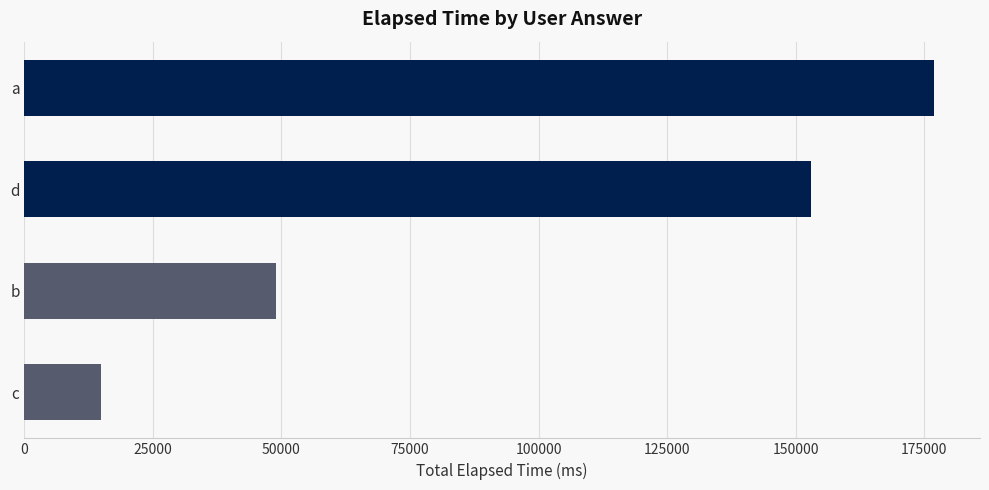

Reading top to bottom, list all the values displayed in this chart.

a=177000	d=153000	b=49000	c=15000